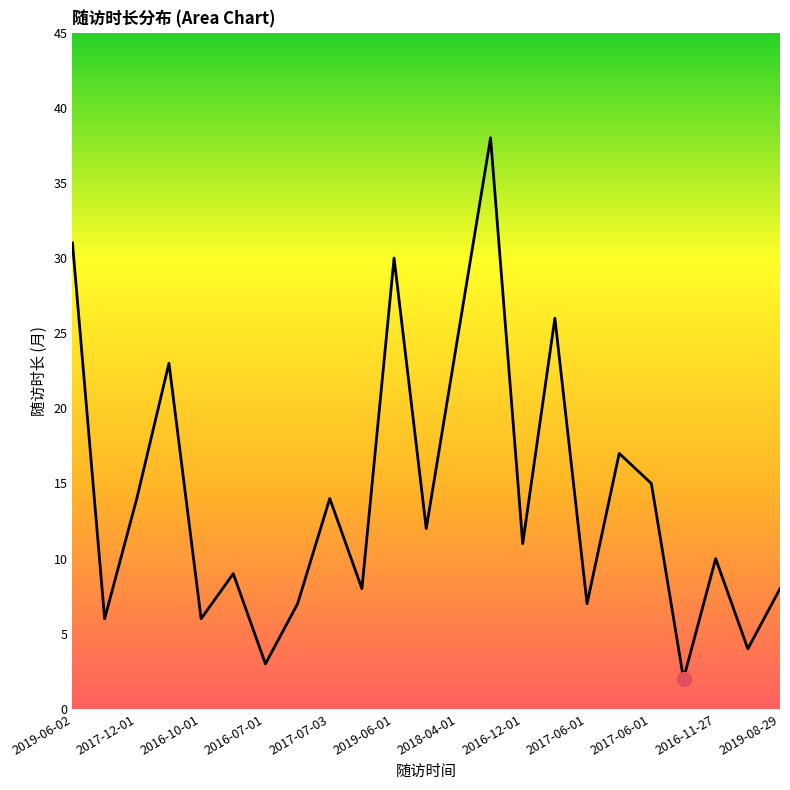

What is the difference between the maximum and minimum values?

36